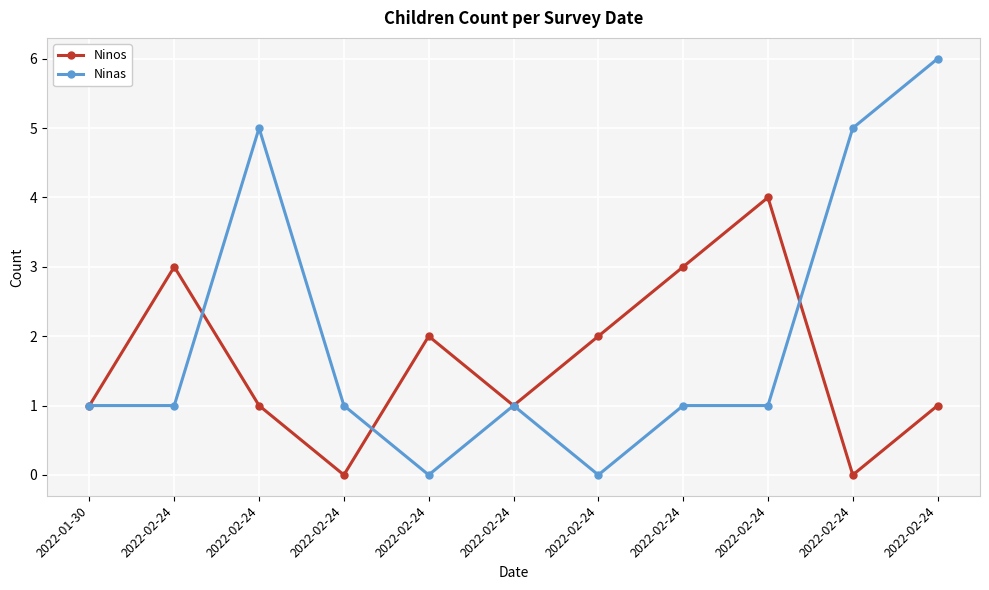

Between 2022-02-24 and 2022-02-24, which series saw the biggest shift?

Ninas